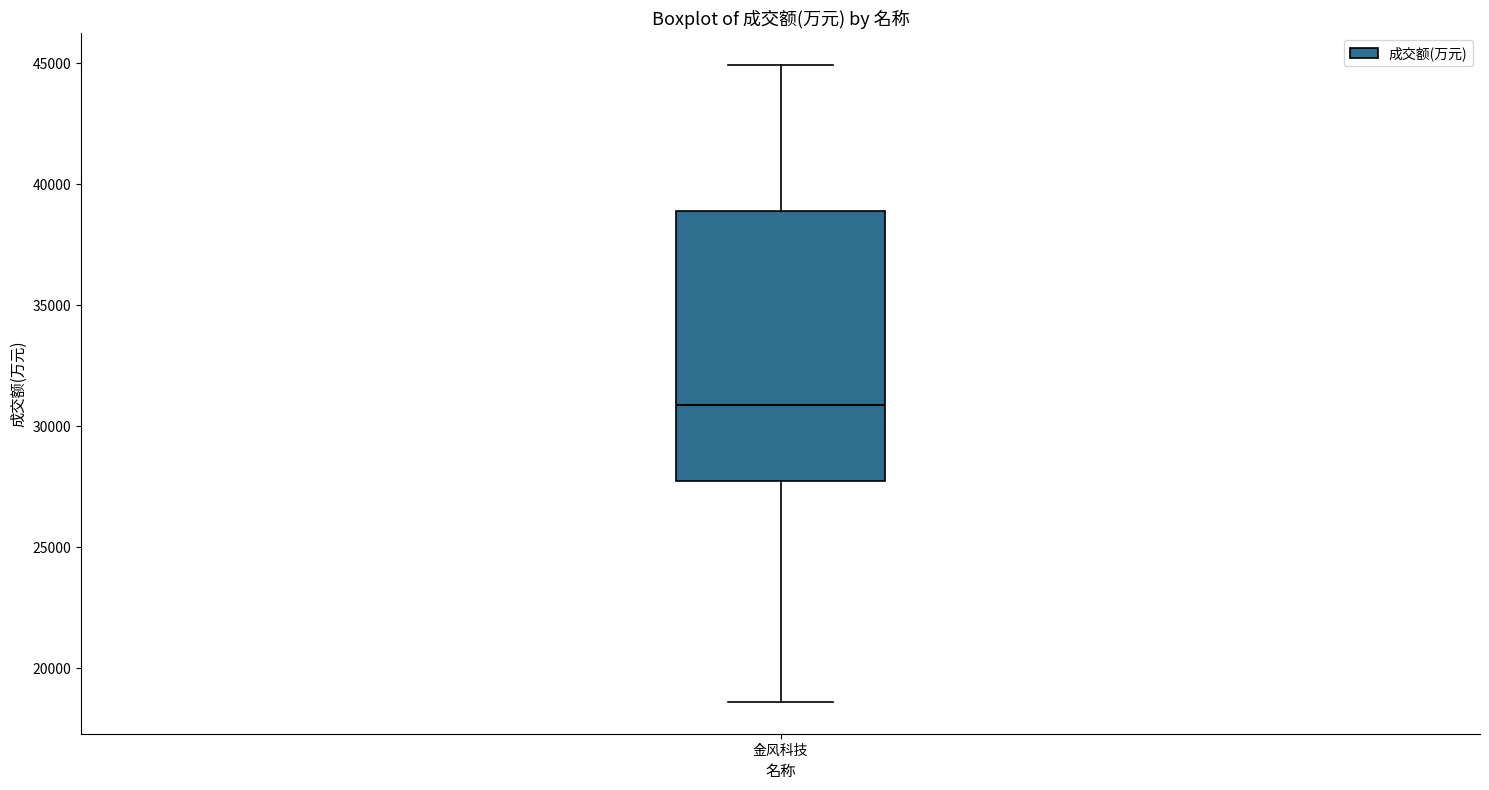

Read this box plot against the y-axis: the position of the median line, the range covered by the box, and the ends of both whiskers. The values are not printed on the chart, so give them approximately, as read against the axis.

median 31000, box 27500 to 39000, whiskers 18500 to 45000